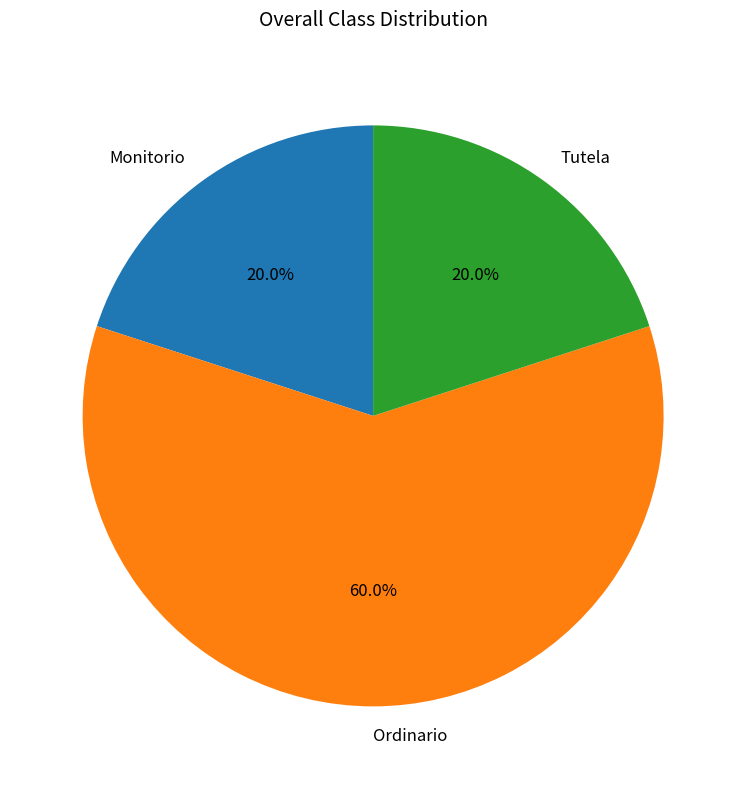

Which category has the biggest portion of the pie?

Ordinario